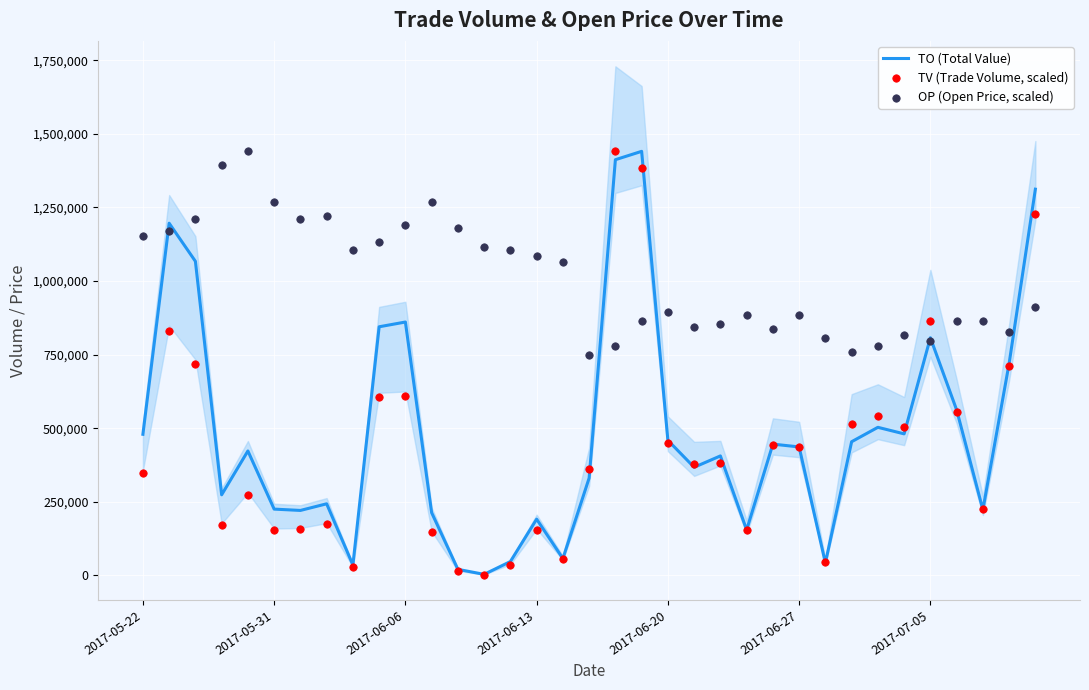

At how many categories does at least one series exceed 1053518?

20